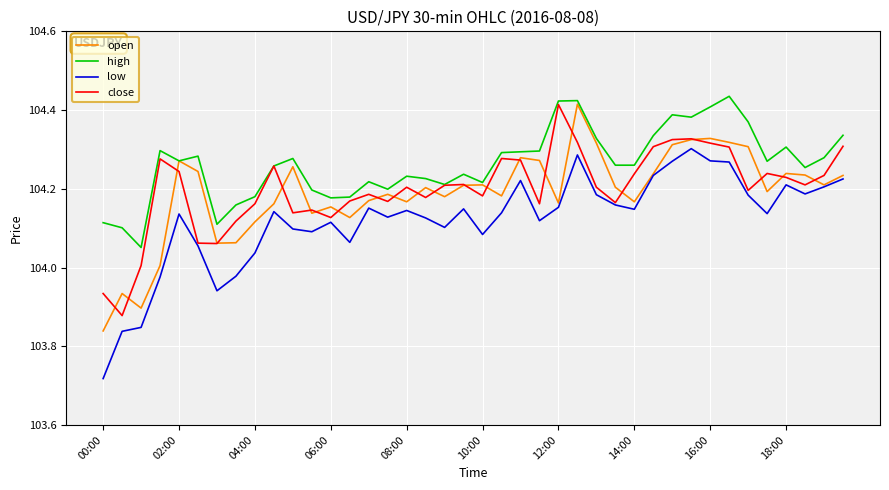

Which series has the largest total across all categories?

high